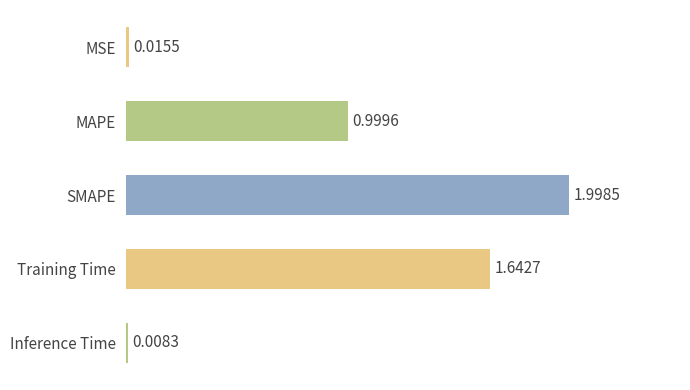

Does the chart contain any negative values?

No